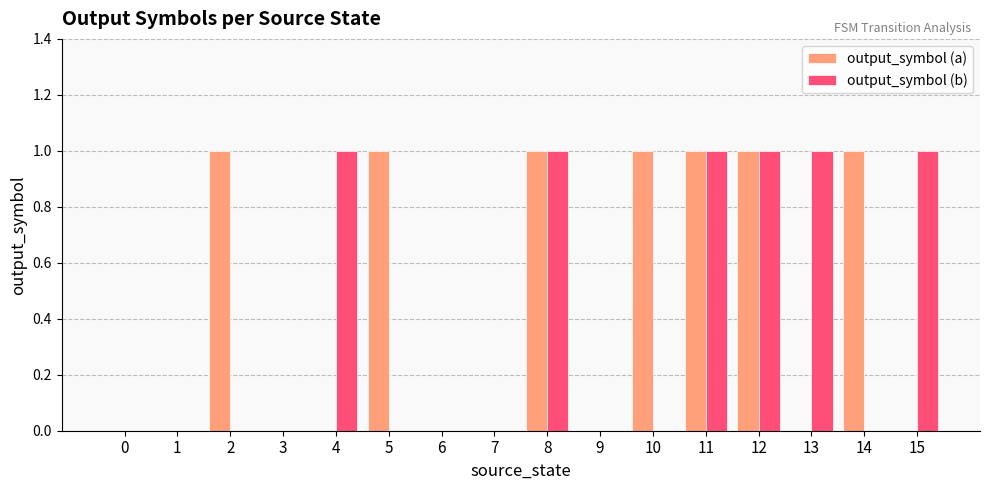

The value of output_symbol (a) at 8 is 1. True or false?

True